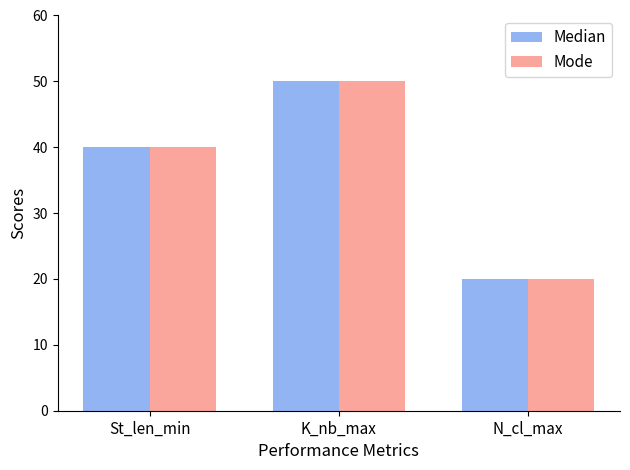

Count the Mode values in the range 20 to 50.

3